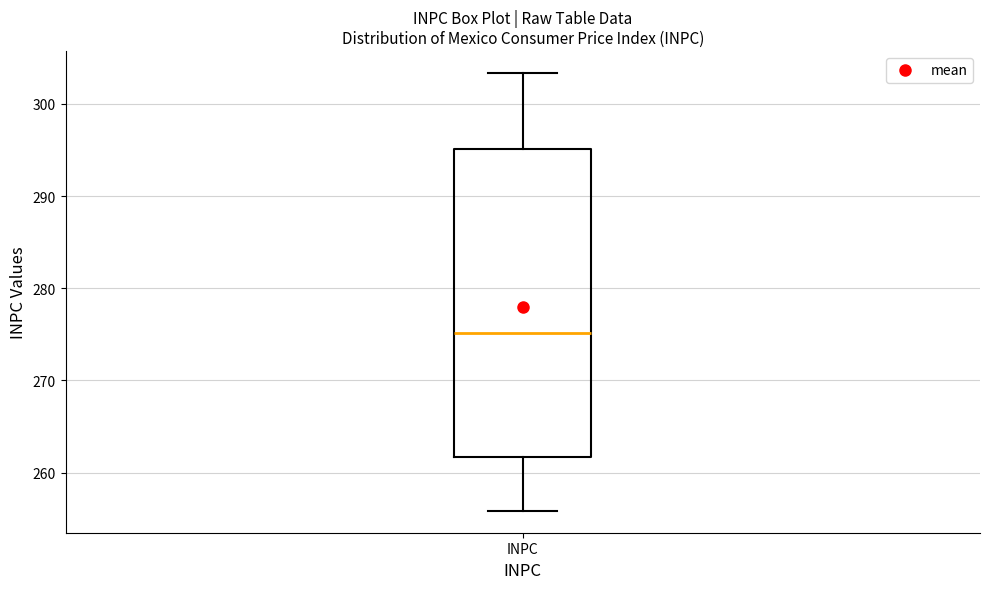

Where is the upper edge of the box for INPC on the y-axis? The values are not printed on the chart, so give them approximately, as read against the axis.

295